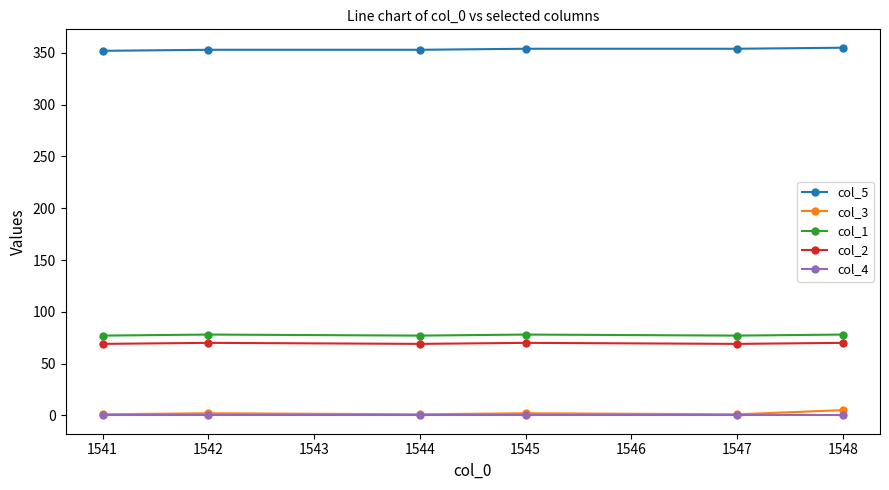

What is the maximum value shown in the chart?

355